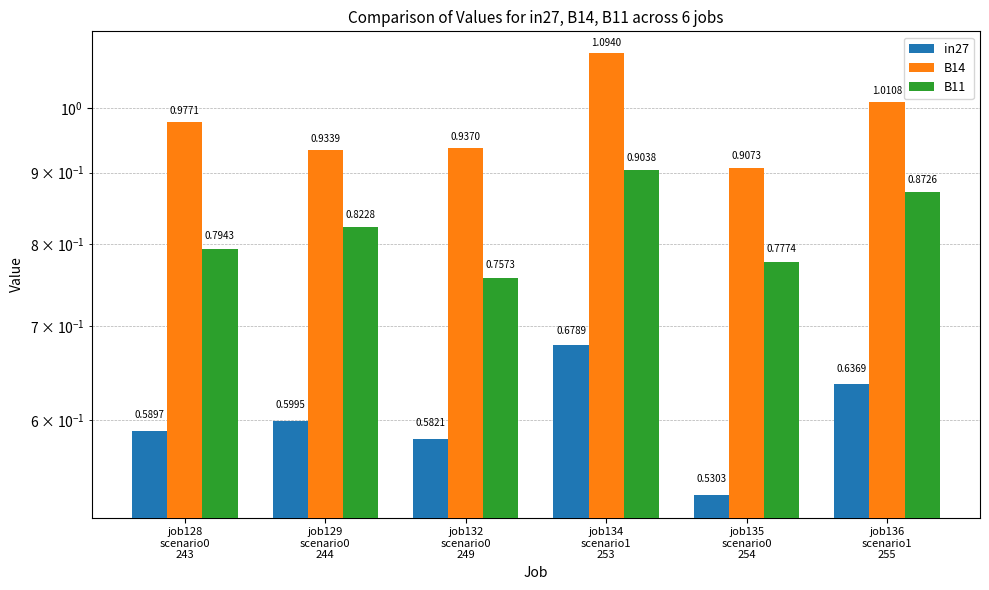

At how many categories does at least one series exceed 1?

2